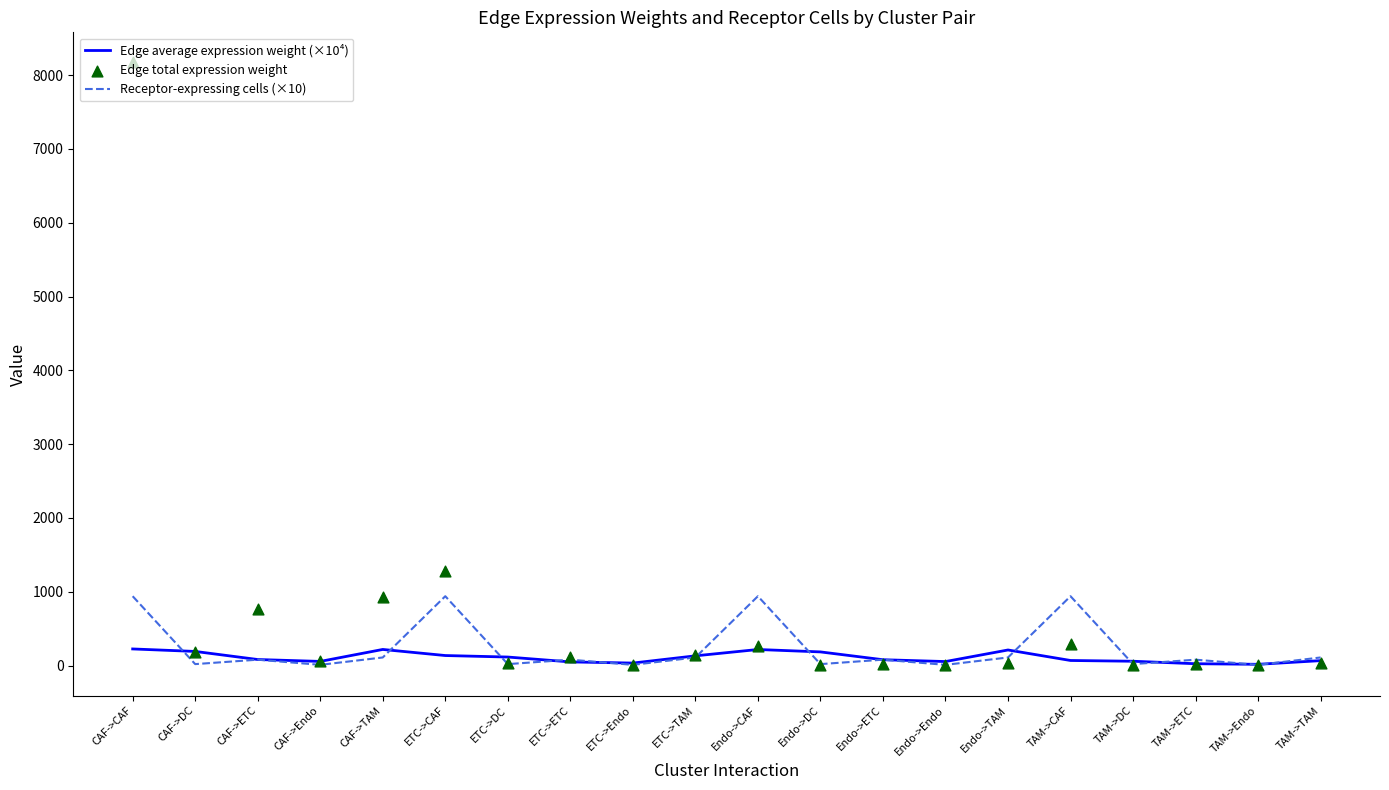

At how many categories does at least one series exceed 2520?

1